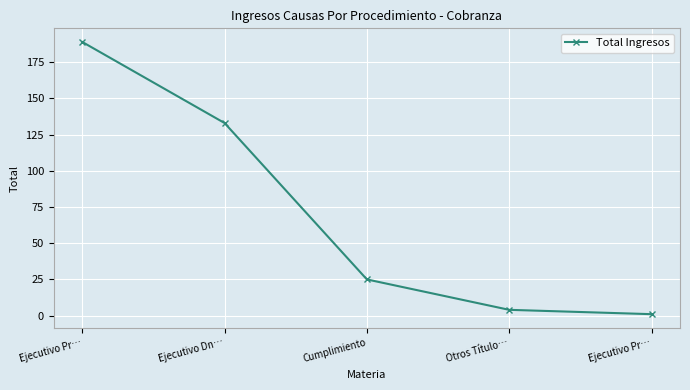

What is the average value?

70